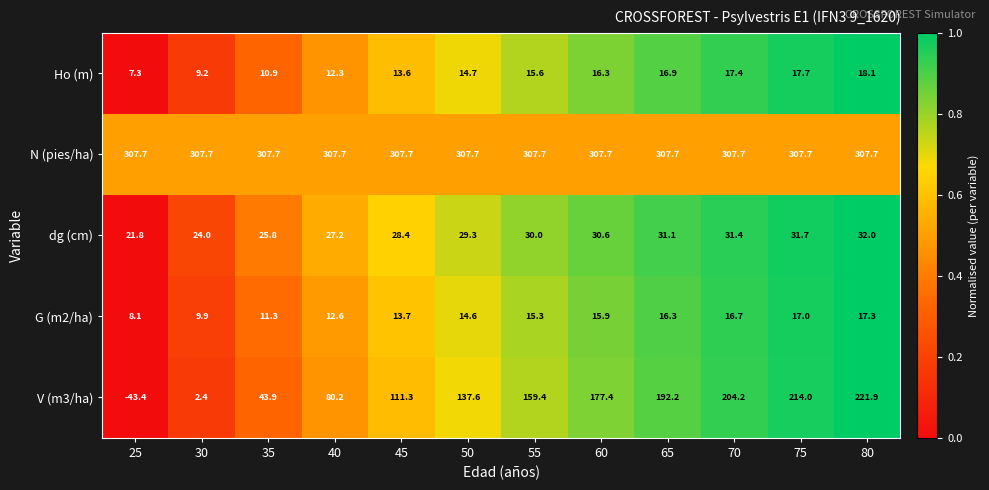

Count the number of categories in the chart.

12